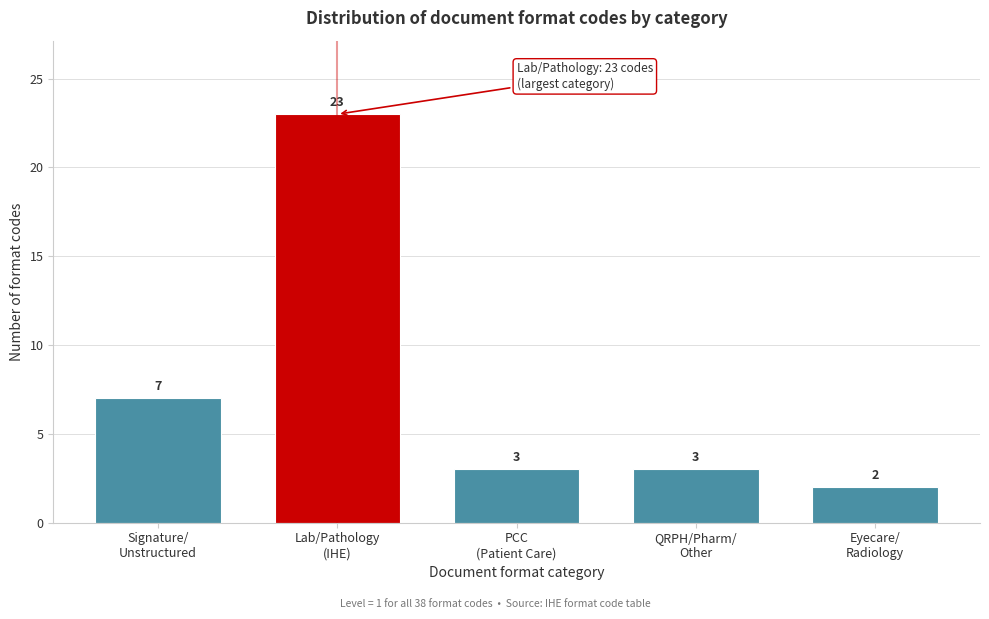

Reading left to right, extract all data points from this chart.

7	23	3	3	2